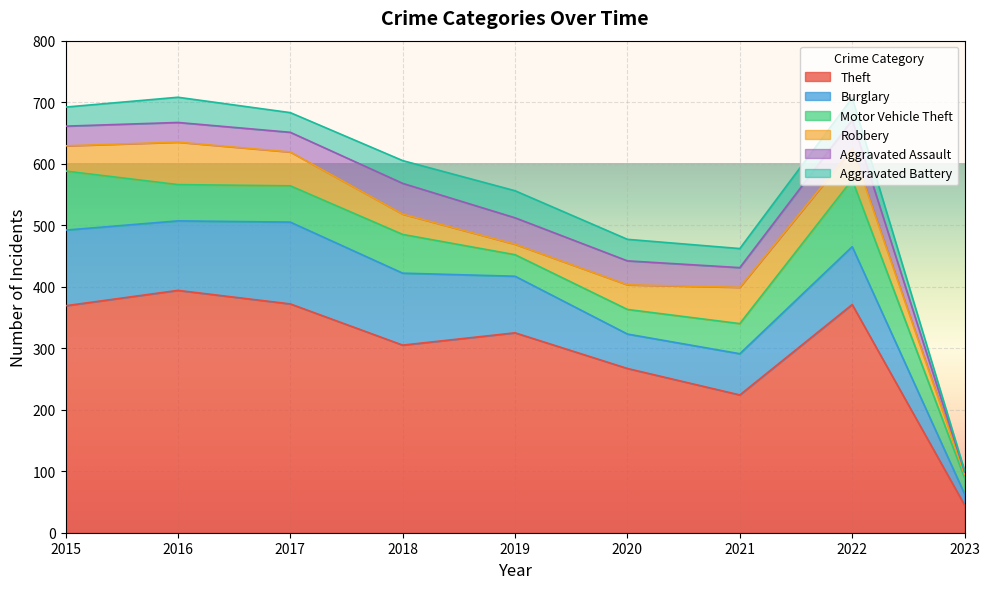

What is the difference between the maximum and minimum values in the Burglary series?

115